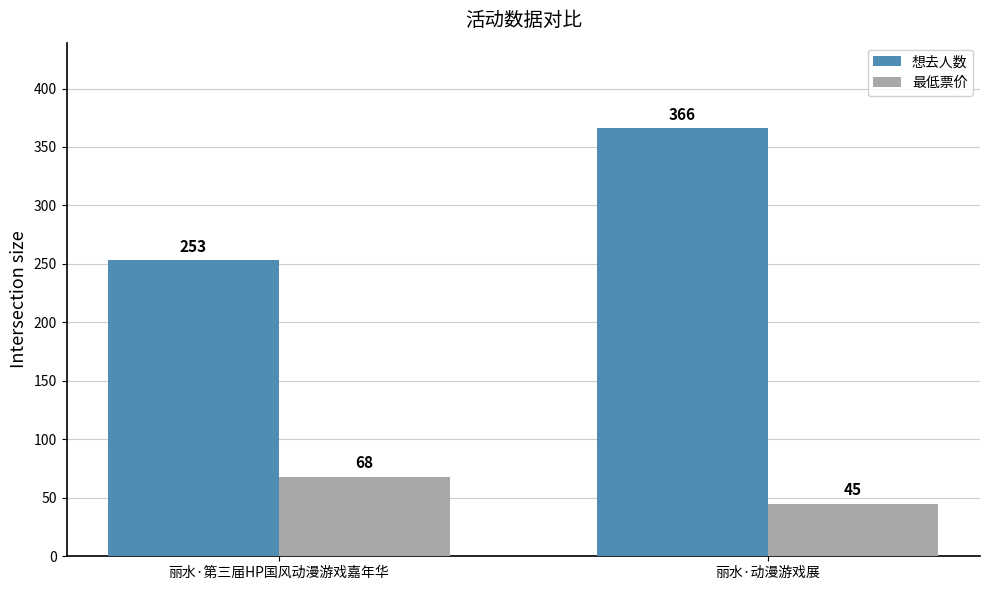

At how many categories does at least one series exceed 187?

2